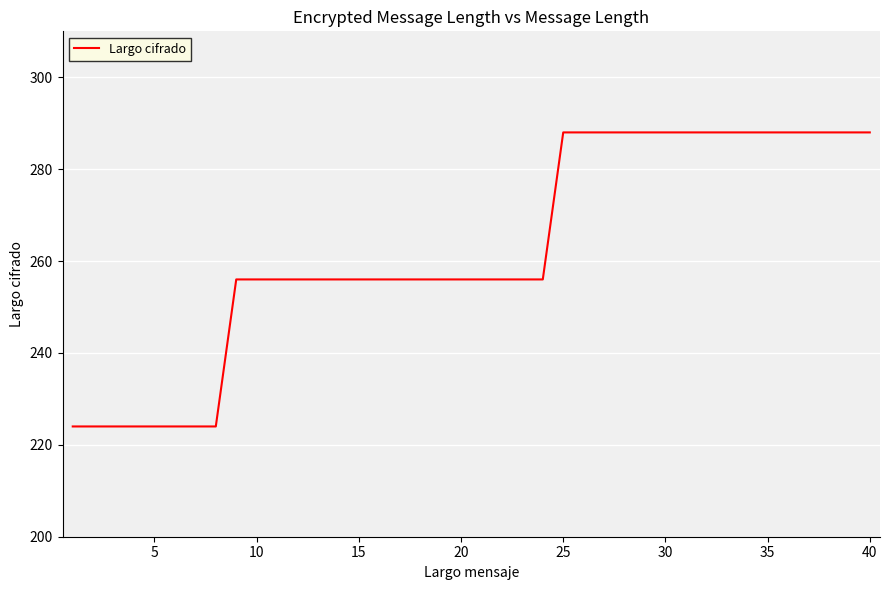

What is the greatest value displayed?

288